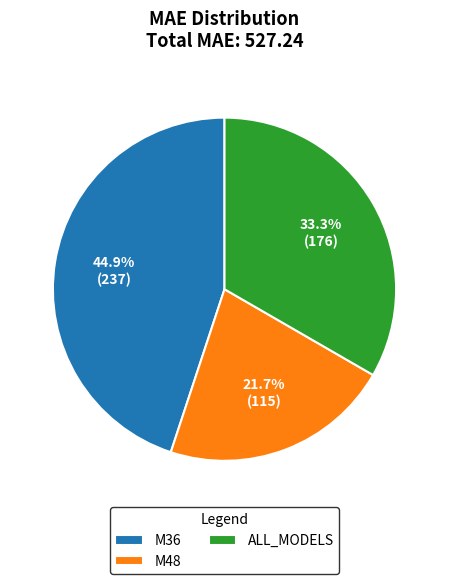

Rank the categories by value from lowest to highest.

M48, ALL_MODELS, M36